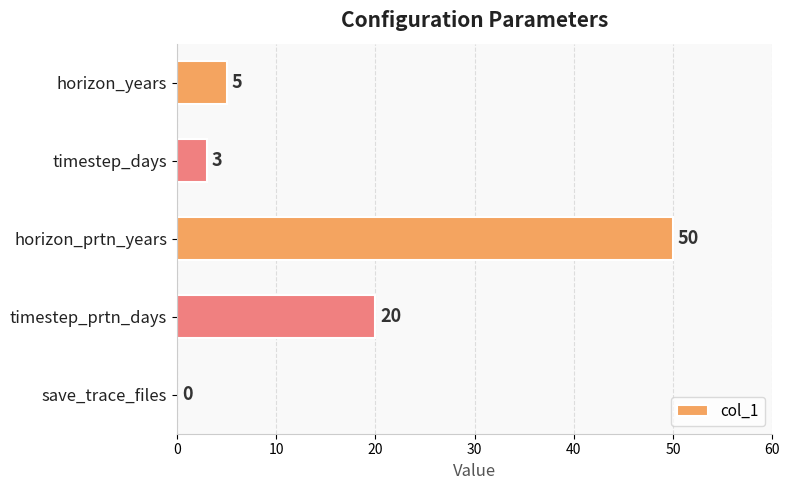

Which has a higher value, save_trace_files or timestep_days?

timestep_days